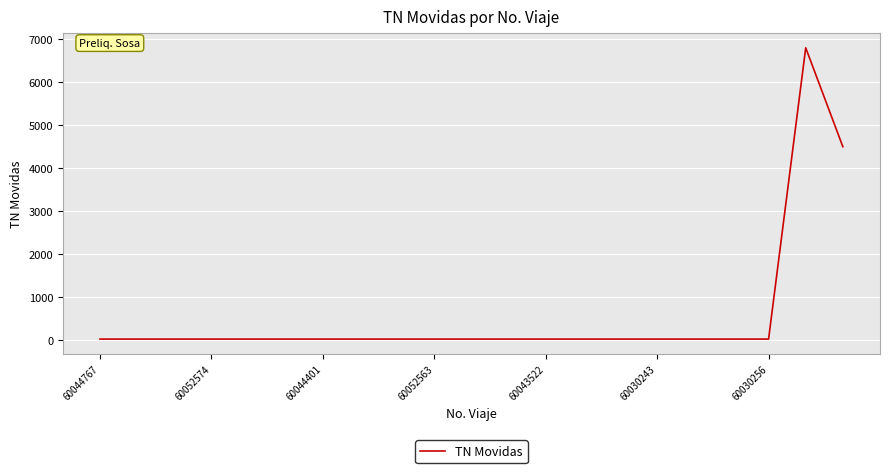

What is the minimum value shown in the chart?

26.8